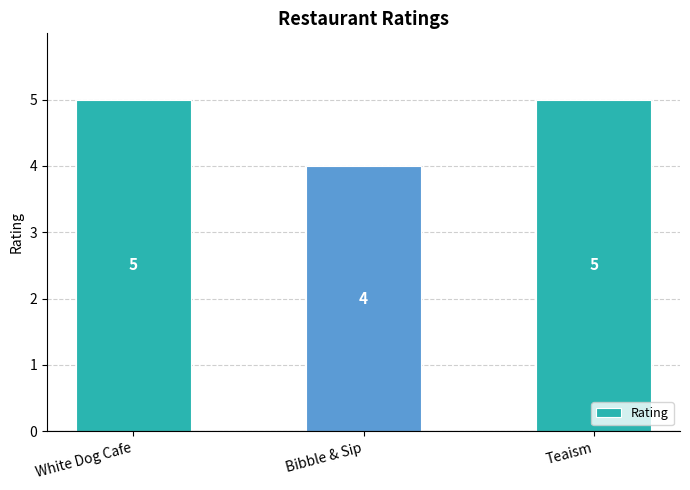

Reading left to right, what are all the values shown in this chart?

White Dog Cafe=5	Bibble & Sip=4	Teaism=5